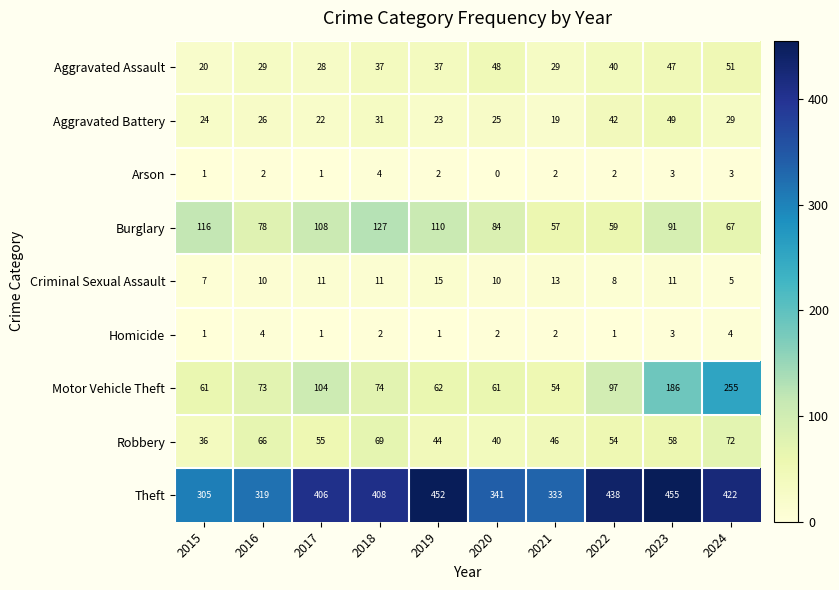

What is the total value across all series at 2018?

763